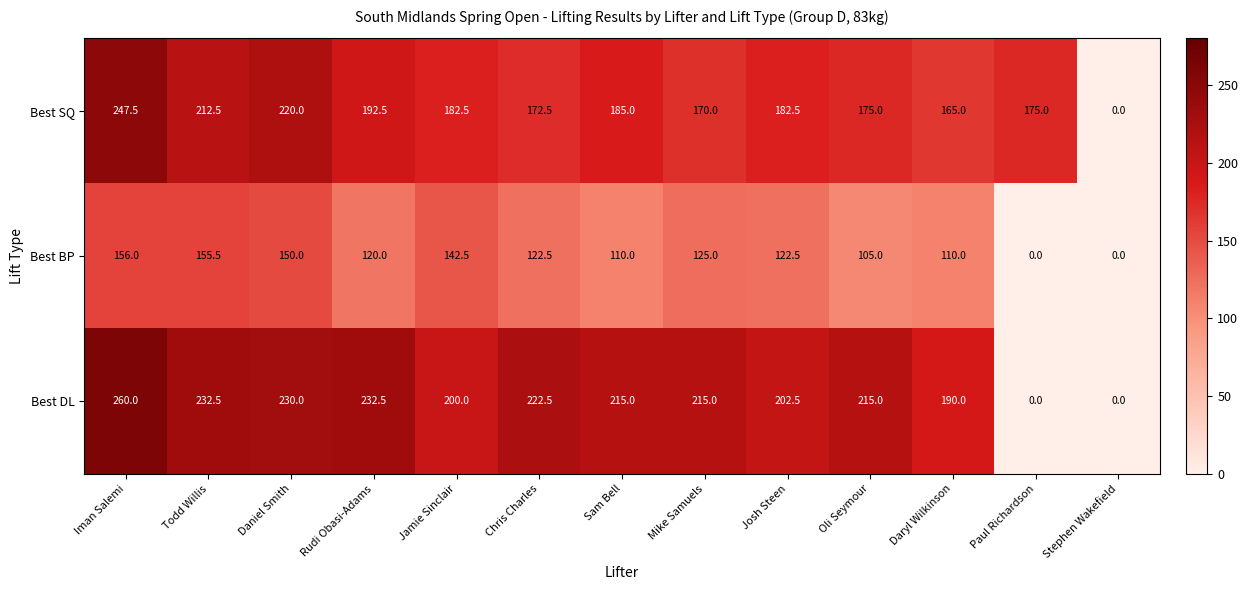

What is the difference between the Best SQ values at Josh Steen and Daniel Smith?

37.5